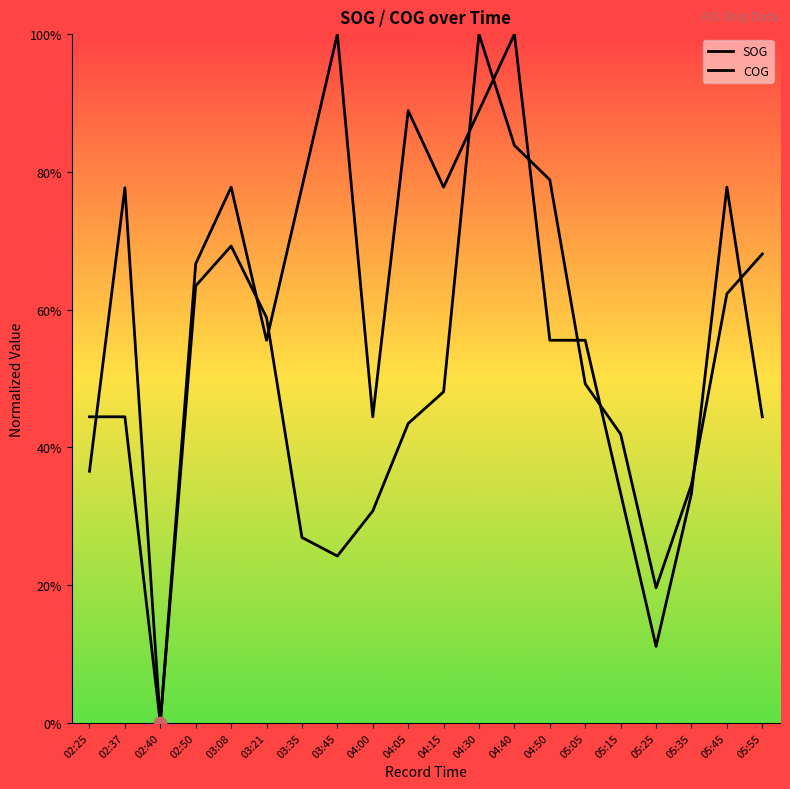

Which series contains the highest Y value?

SOG